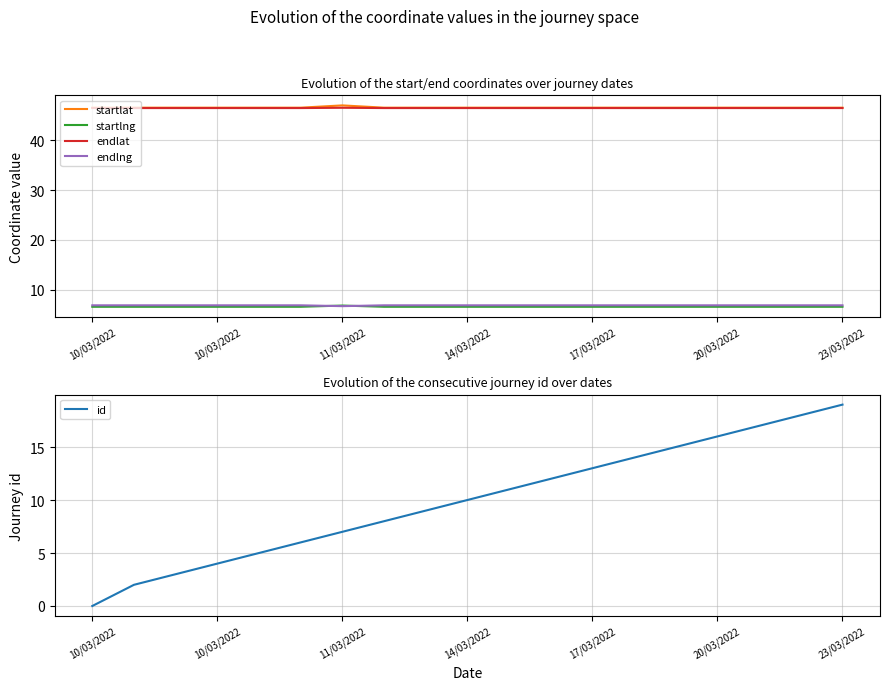

How many series are shown in this chart?

5